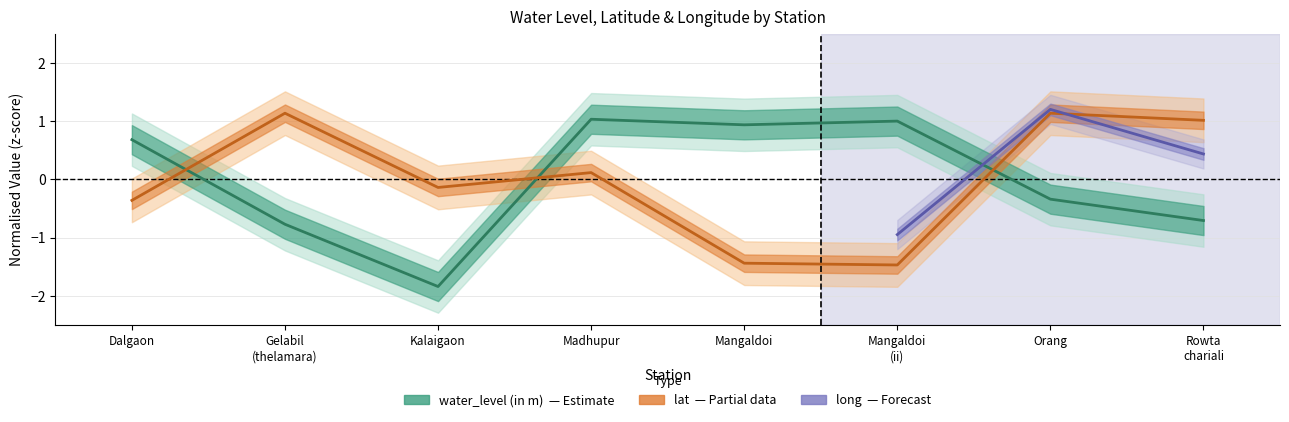

True or false: lat and water_level (in m) intersect in this chart.

True